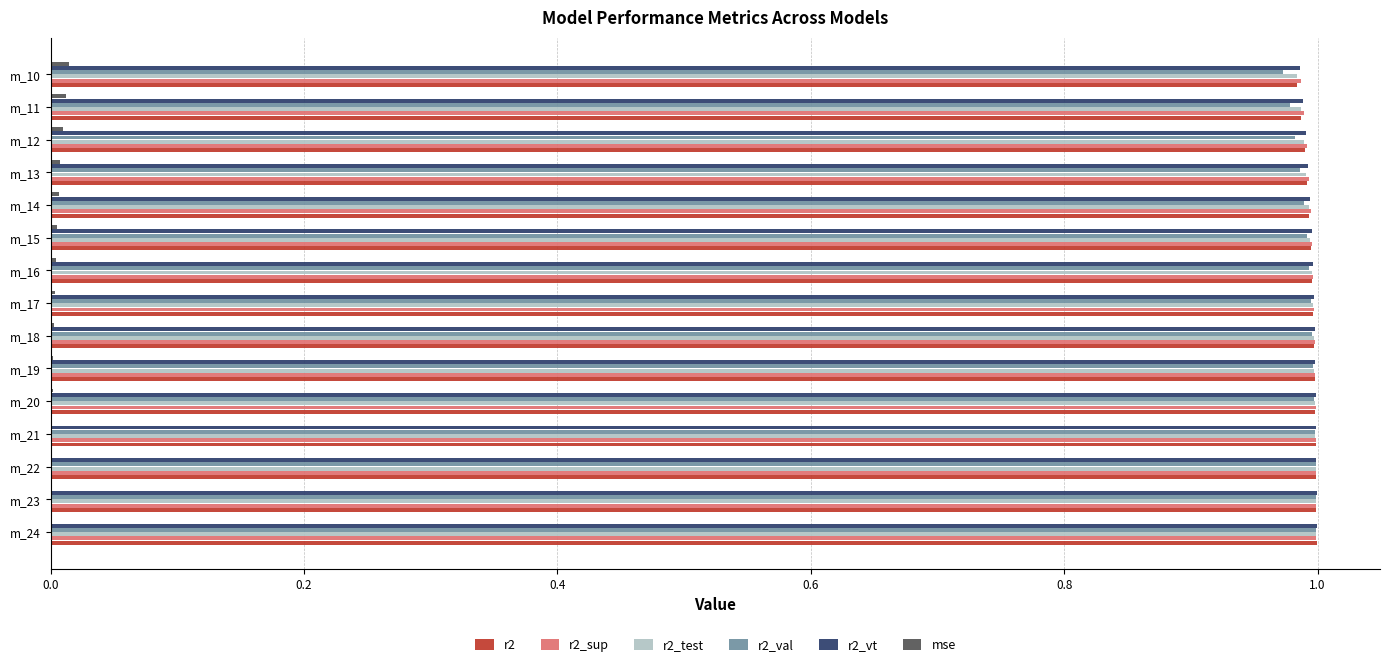

The value of r2_sup at m_23 is 1.0. True or false?

True